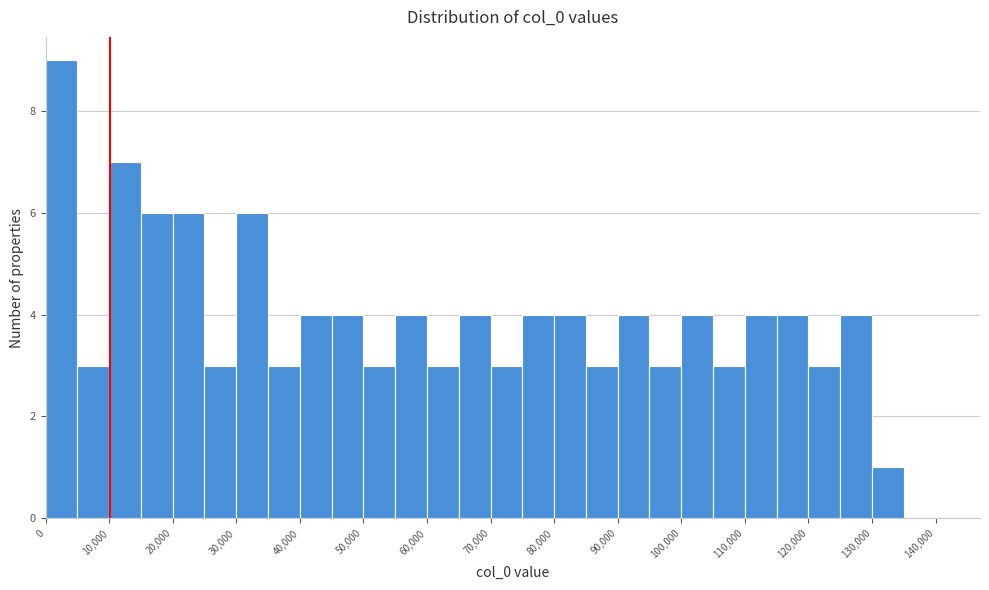

How tall is the bar that spans 55000 to 60000 on the x-axis? The values are not printed on the chart, so give them approximately, as read against the axis.

4